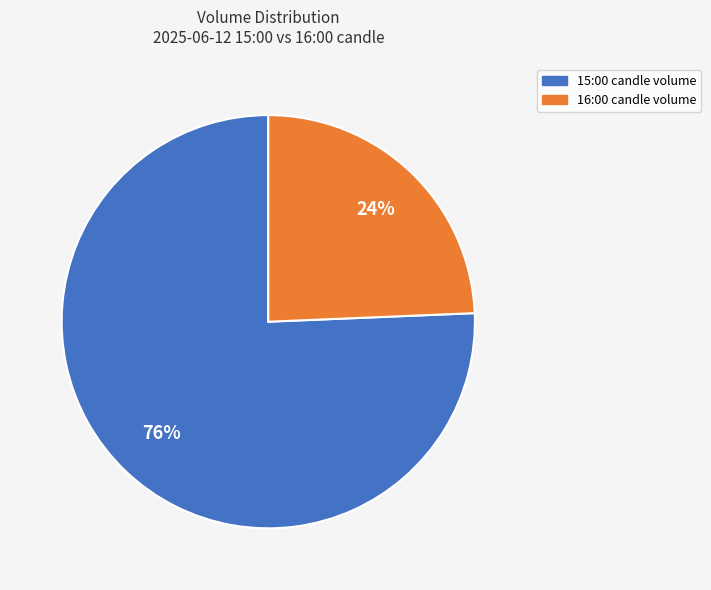

Is there any slice that represents more than half of the pie?

Yes